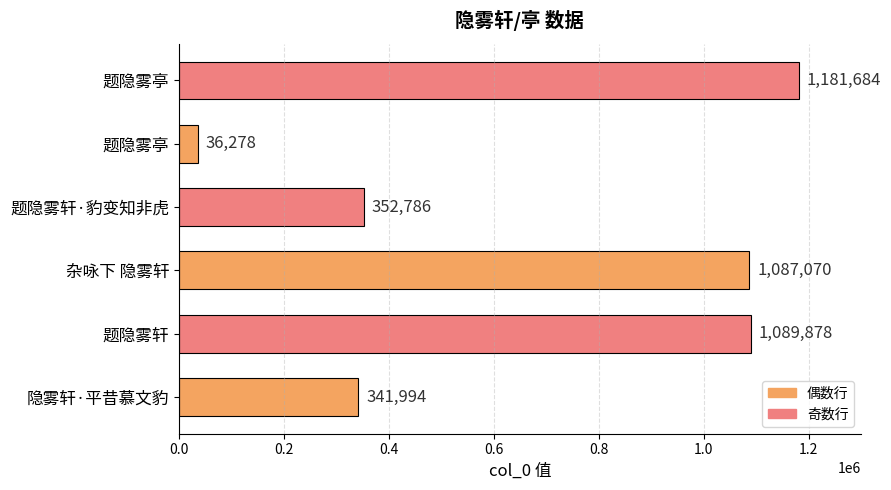

How many categories are shown in the chart?

6